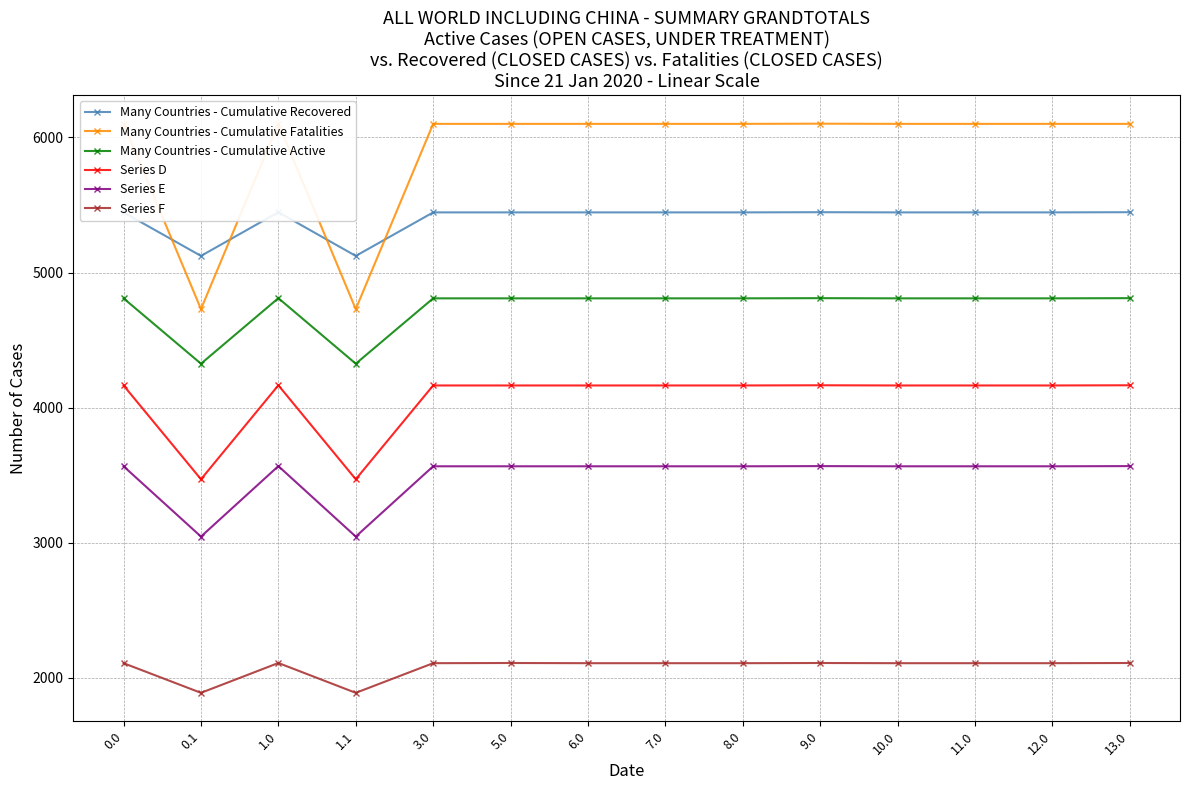

True or false: Series F and Many Countries - Cumulative Recovered intersect in this chart.

False